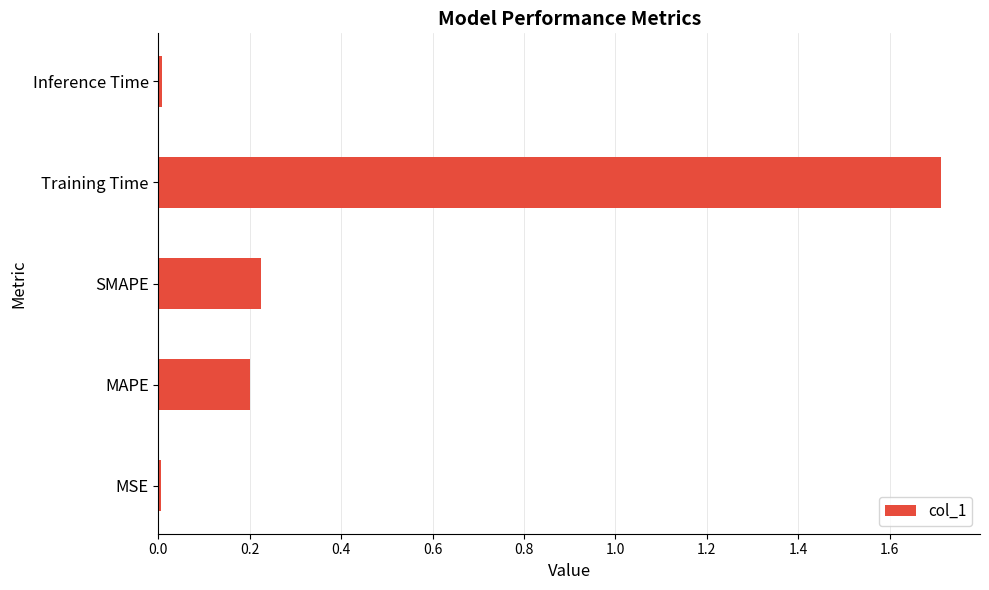

What is the average value?

0.4